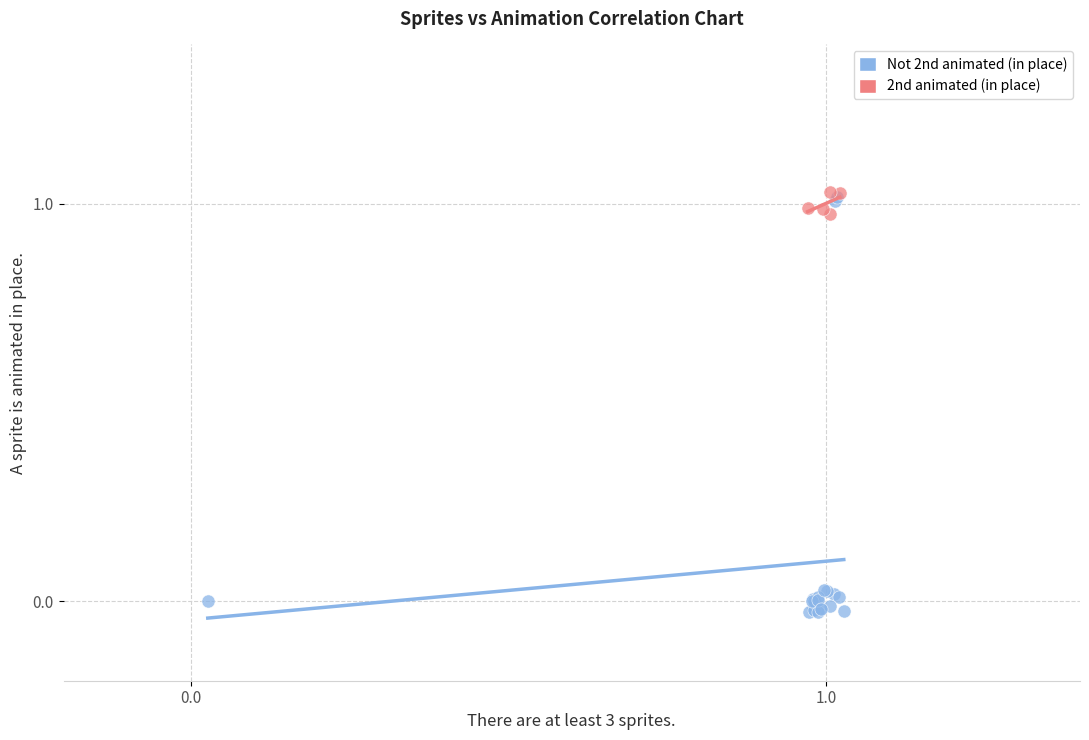

Which series contains the lowest Y value?

Not 2nd animated (in place)